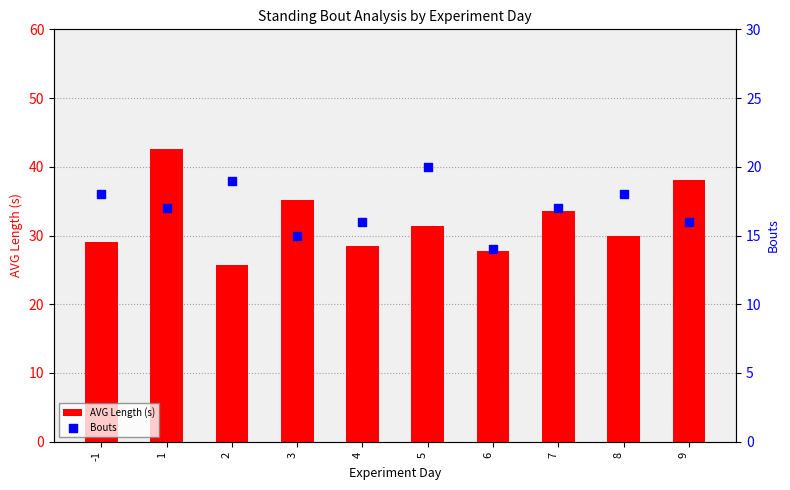

At how many categories does at least one series exceed 26?

9